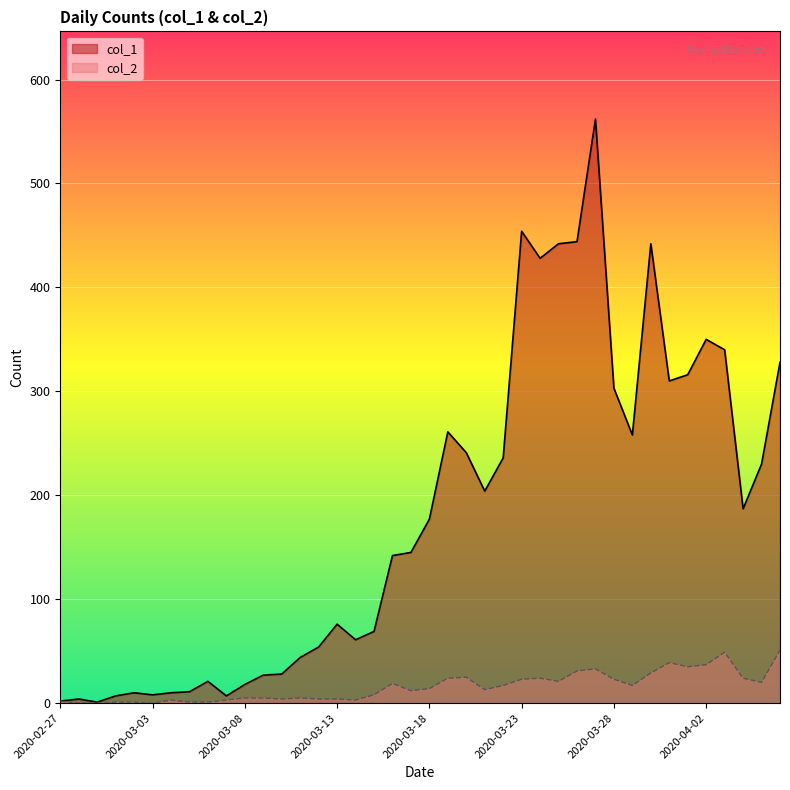

True or false: col_2 and col_1 cross at least once.

False